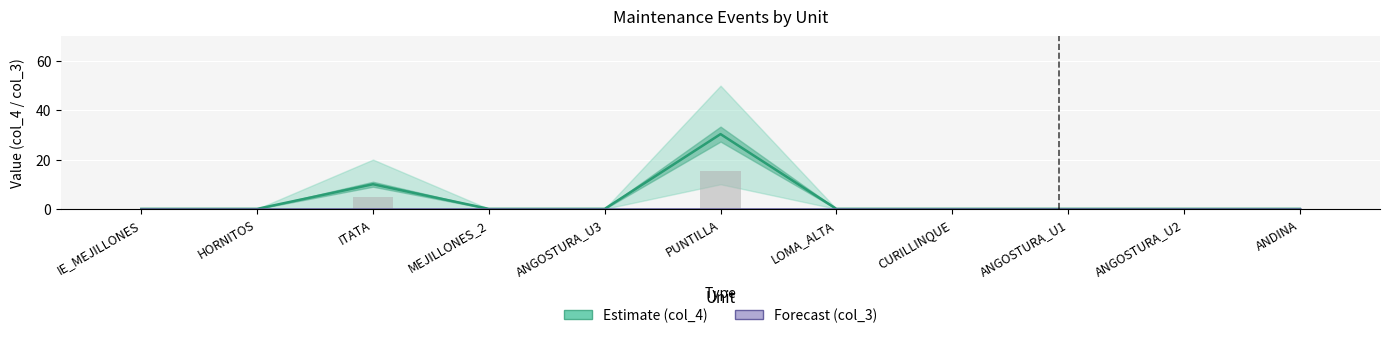

At which label does Forecast (col_3) reach its peak?

IE_MEJILLONES